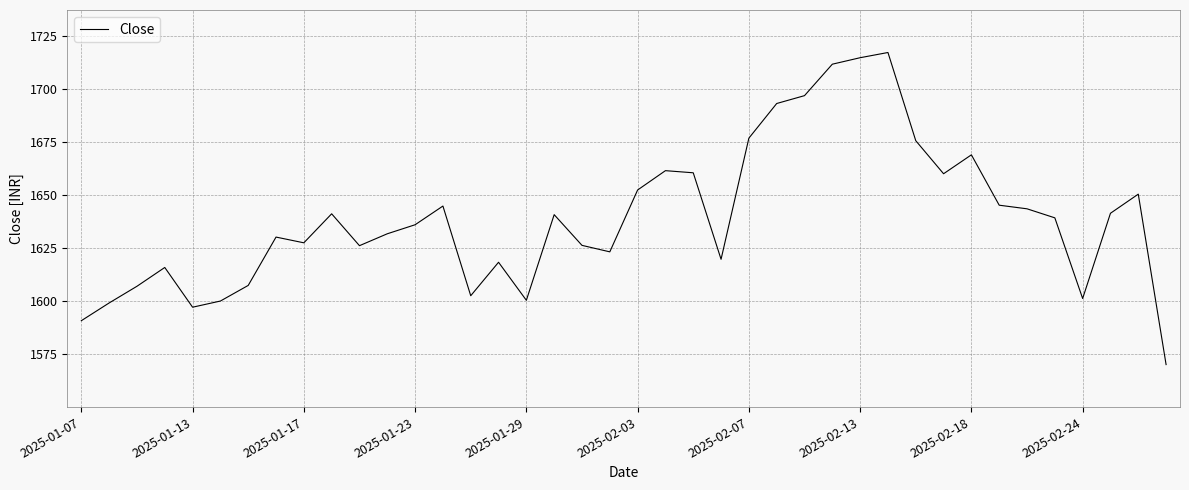

What is the smallest value displayed?

1570.2